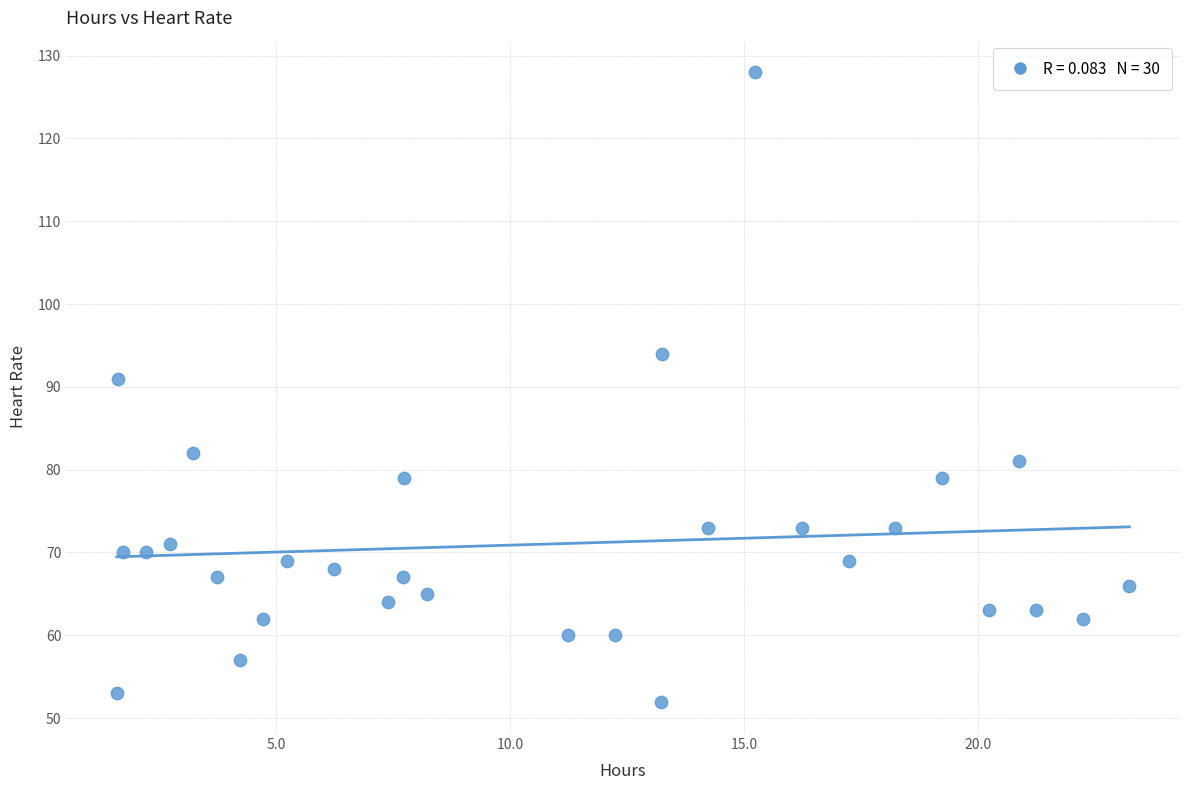

What is the range of Y values (max minus min)?

76